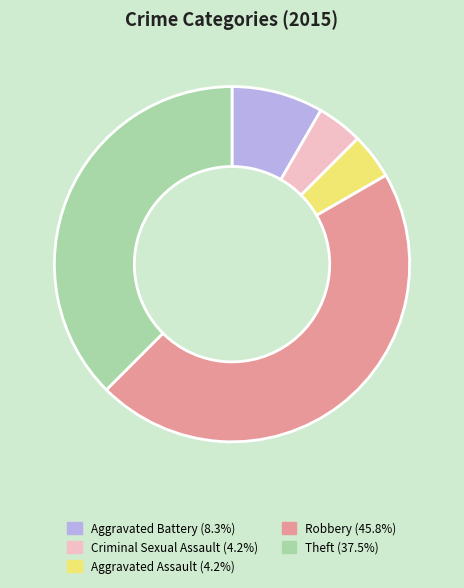

What is the largest slice in the pie chart?

Robbery